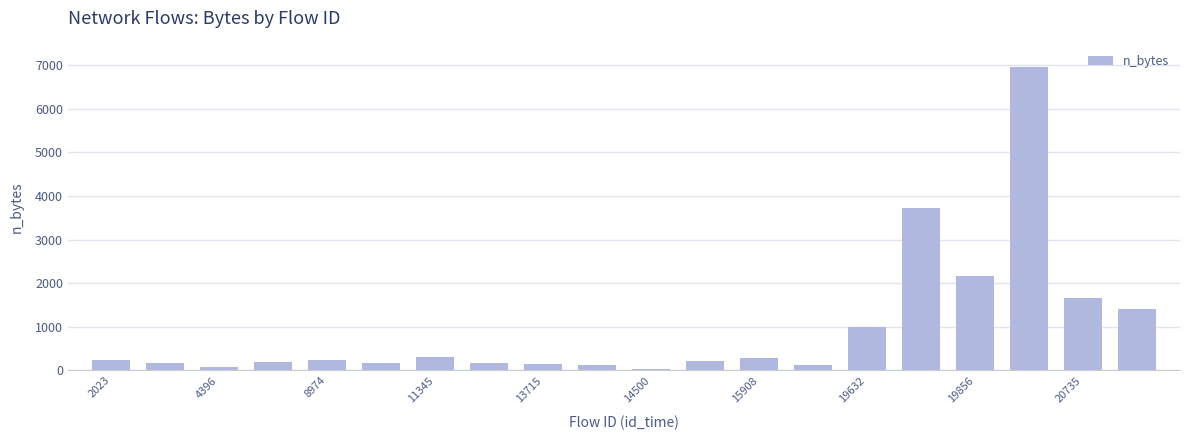

What is the average value?

972